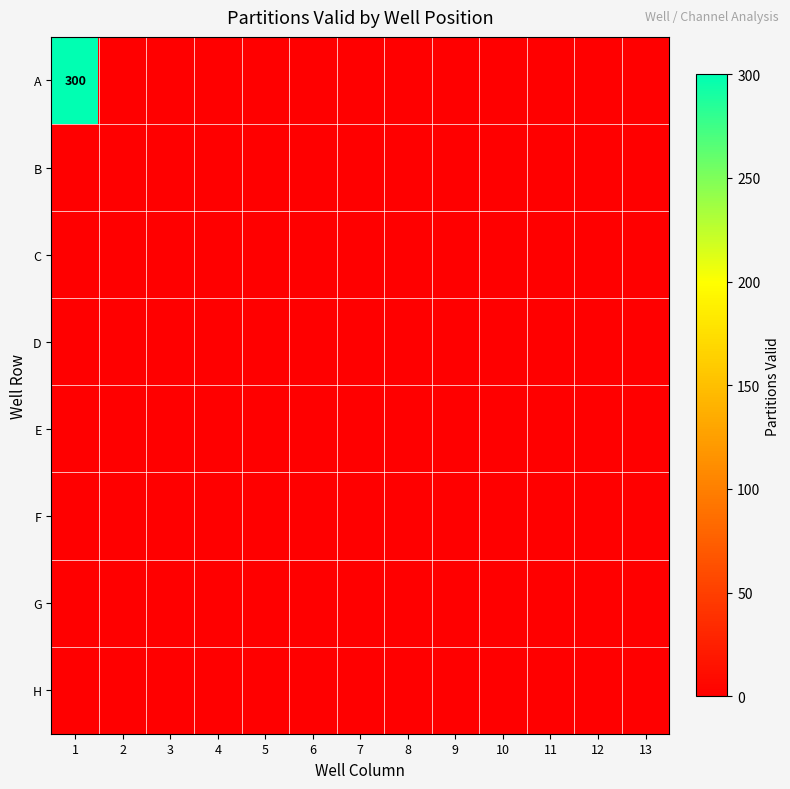

At which category is the sum across all series the highest?

1